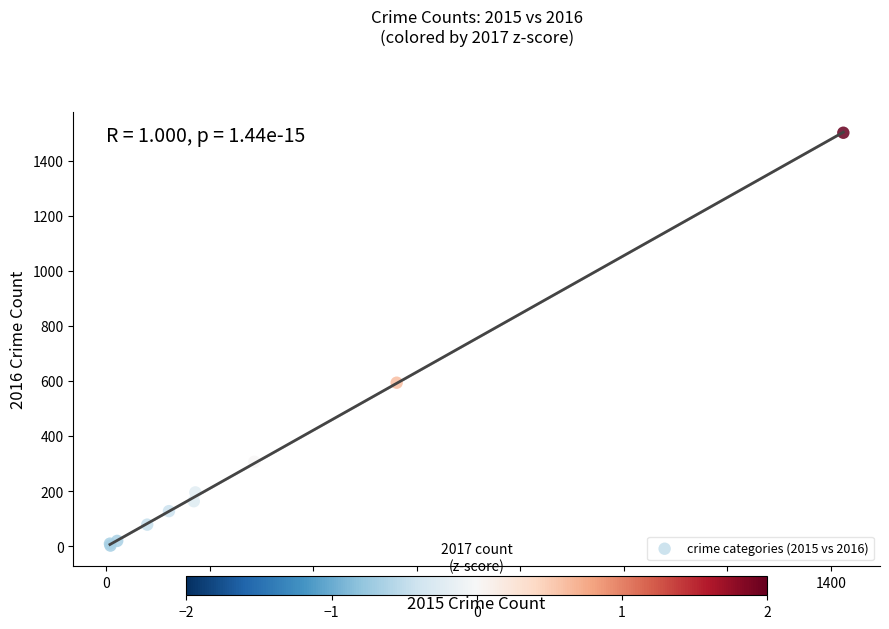

What Y value in the scatter plot is closest to 752?

594